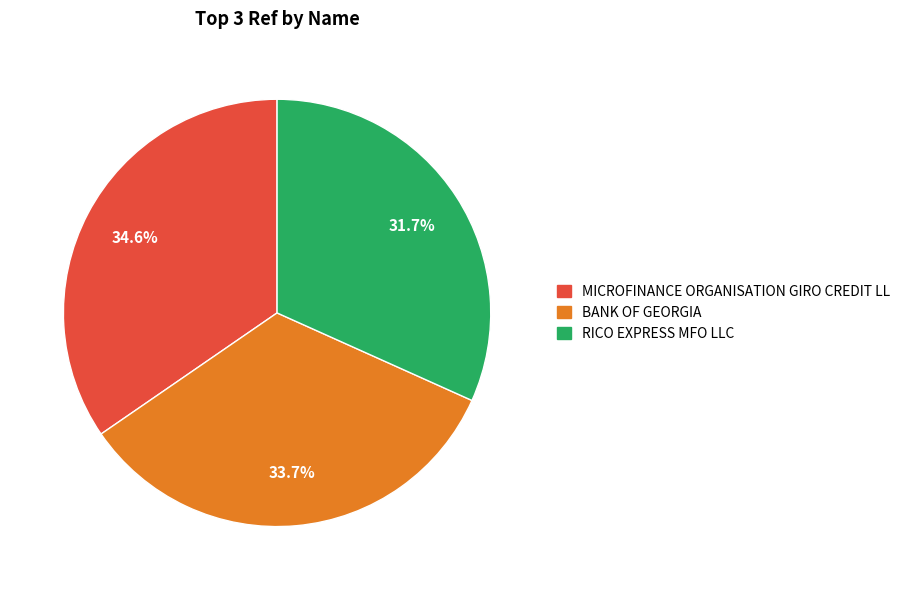

Rank the categories by value from lowest to highest.

RICO EXPRESS MFO LLC, BANK OF GEORGIA, MICROFINANCE ORGANISATION GIRO CREDIT LL